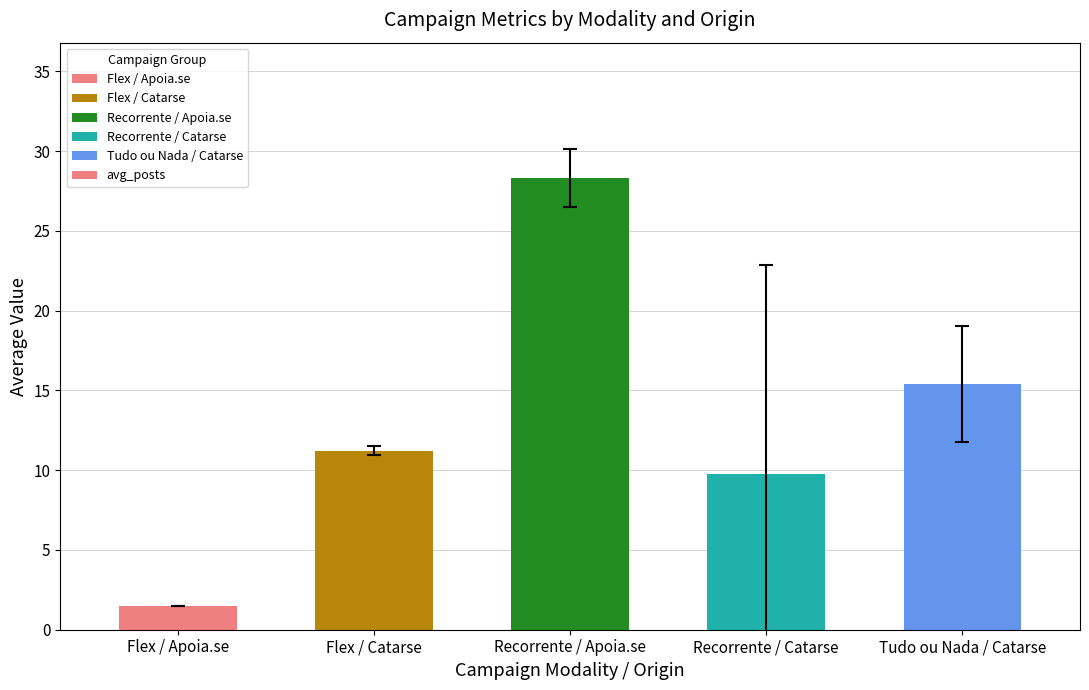

Where is the data nearest to the value 14?

Tudo ou Nada / Catarse